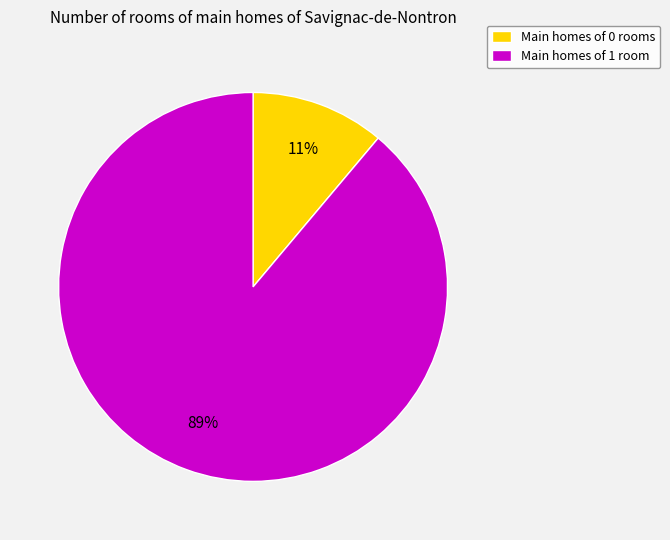

Does any single category account for the majority?

Yes